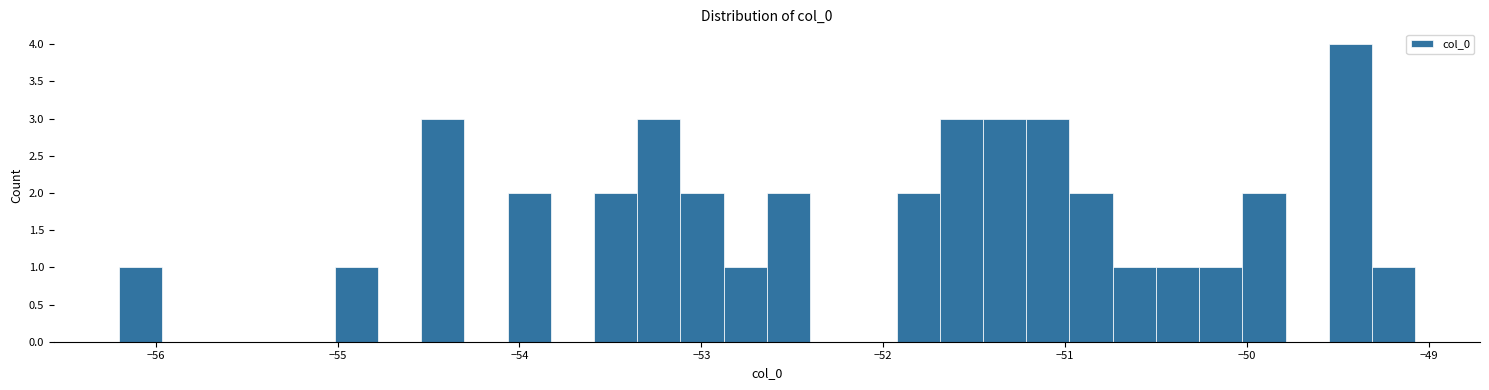

Read against the x-axis, roughly where is the centre of the tallest bar?

-49.4